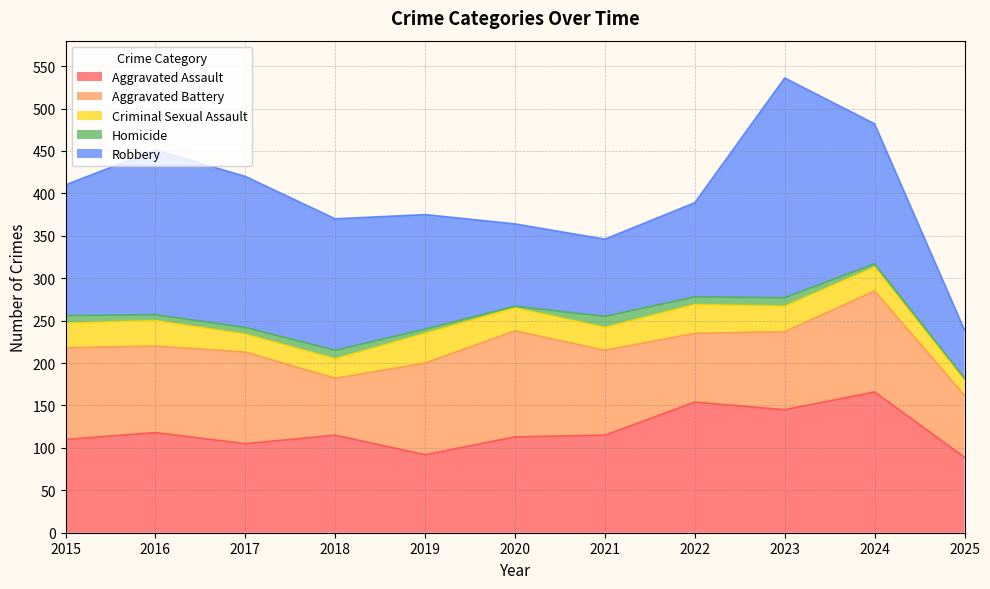

Is it true that Robbery equals 251 at 2018?

False